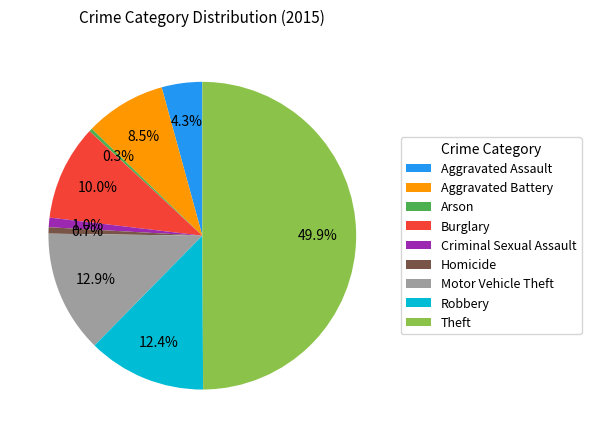

Which category has the biggest portion of the pie?

Theft